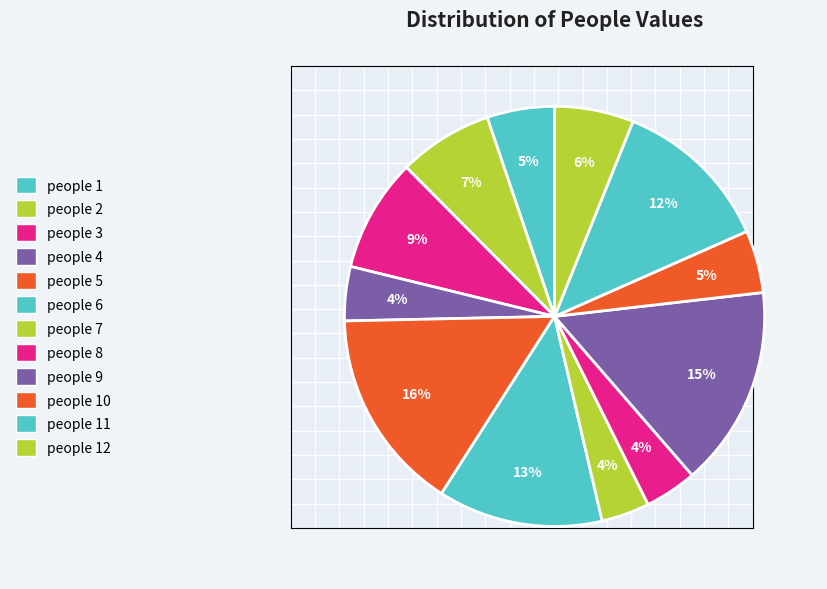

How much of the chart is everything except people 6?

87.3%